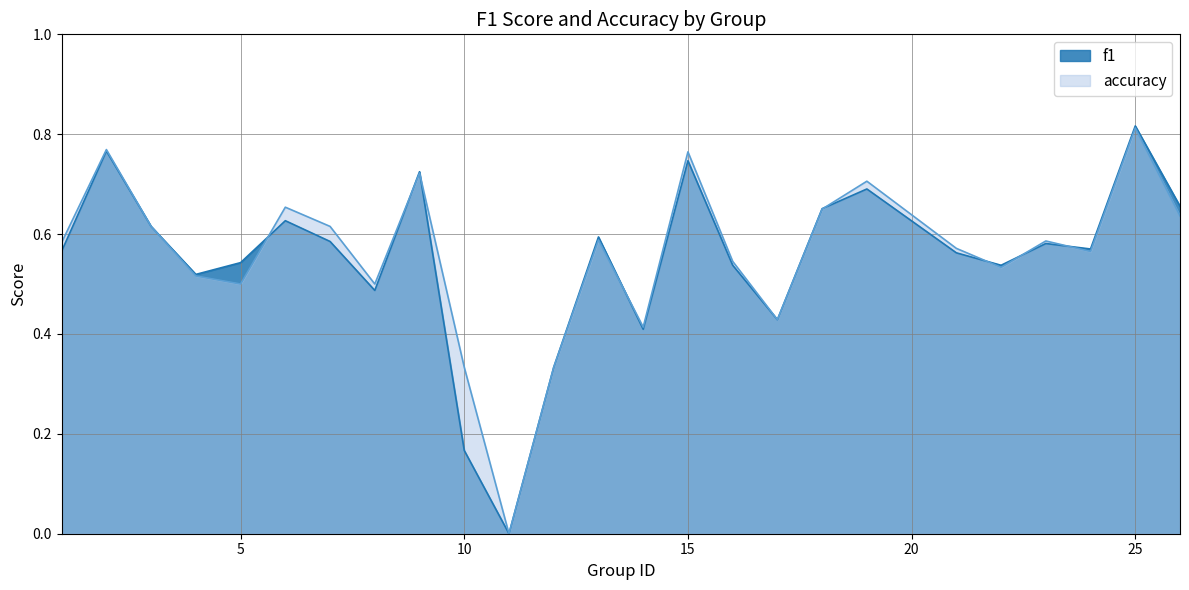

At which label is f1 closest to 0?

11